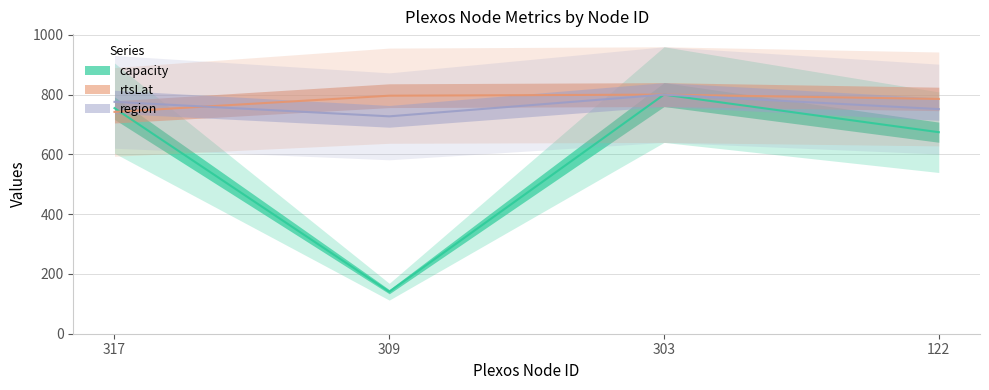

Is the value of capacity at 317 greater than the value of rtsLat at 309?

No